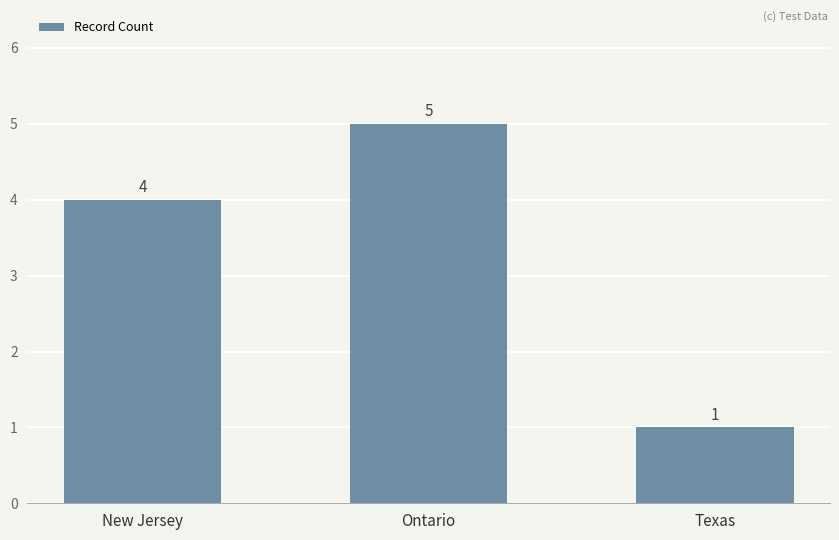

Which has a higher value, Ontario or New Jersey?

Ontario